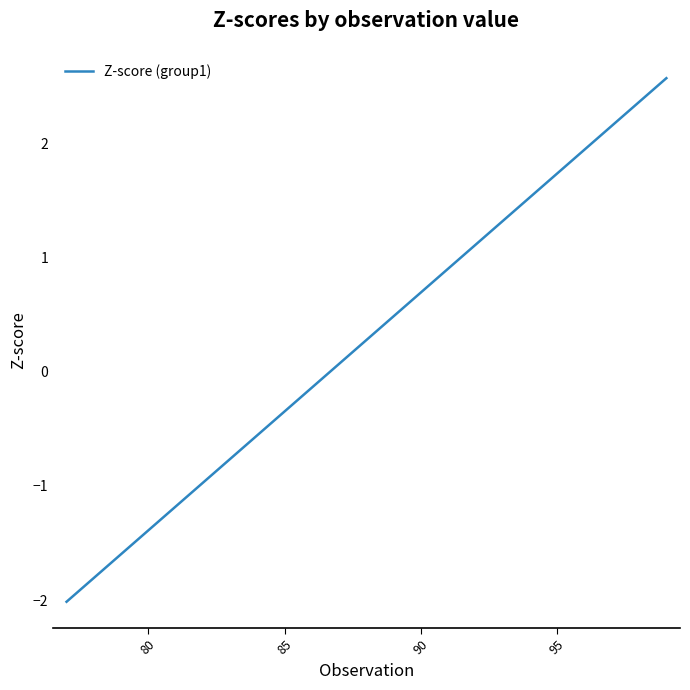

What is the value of the 6th point from the left?

-1.0